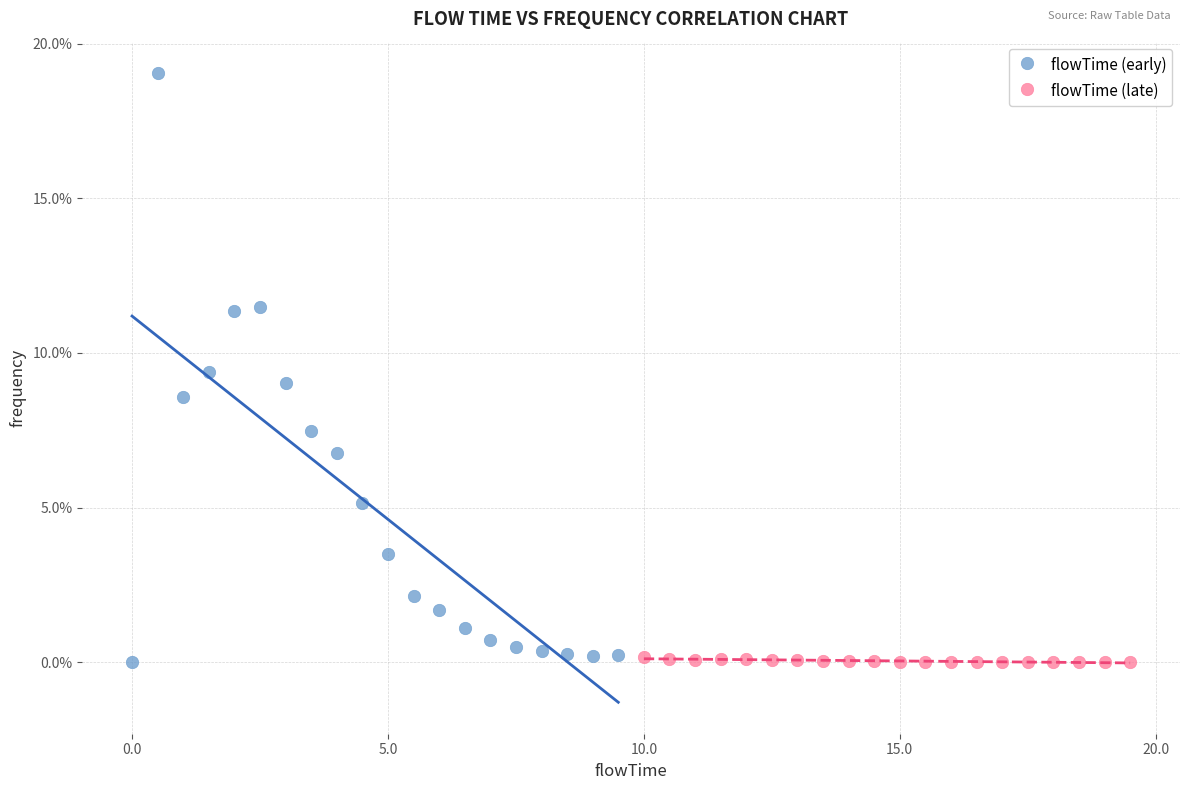

Which series contains the highest Y value?

flowTime (early)